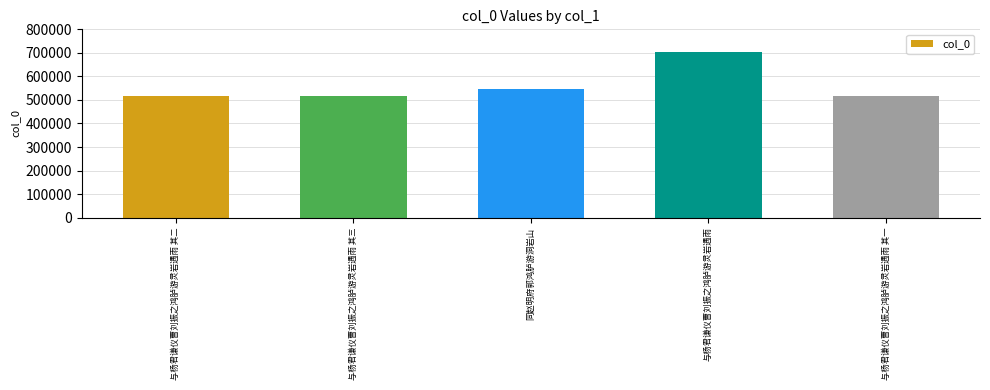

What is the difference between the values at 与杨君谦仪曹刘振之鸿胪游灵岩遇雨 and 与杨君谦仪曹刘振之鸿胪游灵岩遇雨 其一?

187397